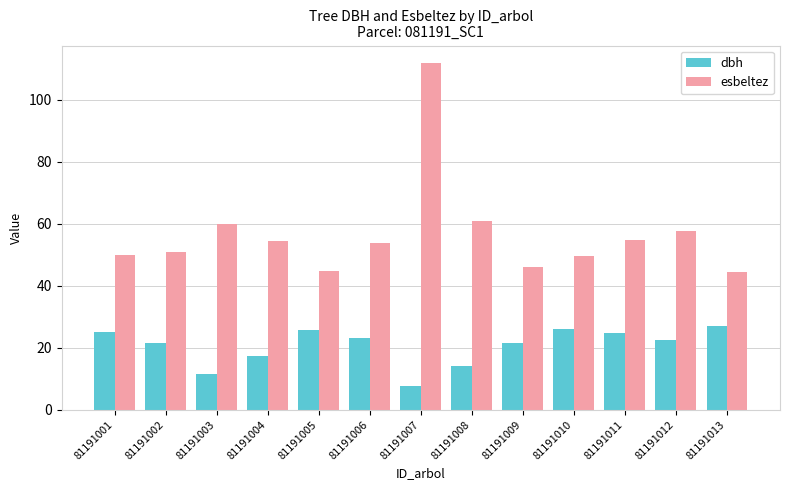

How many series are shown in this chart?

2